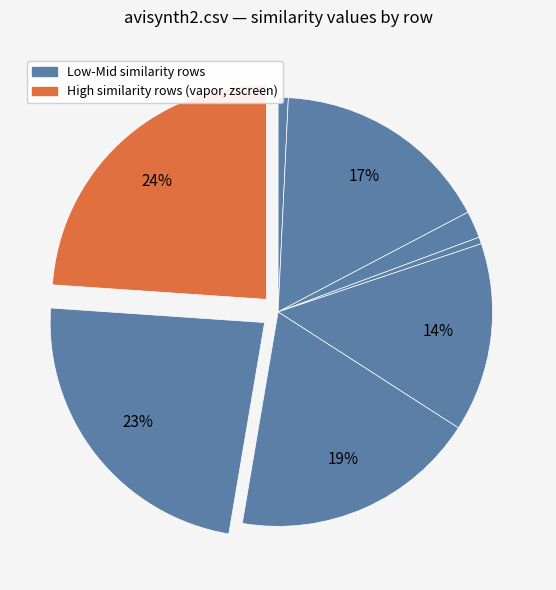

Rank the categories by value from lowest to highest.

autoopencas.csv, mbse.csv, avisynth2.csv, lportal.csv, mplayer-ce.csv, les-indemodables.csv, simplewebservices.csv, vapor.csv, zscreen.csv